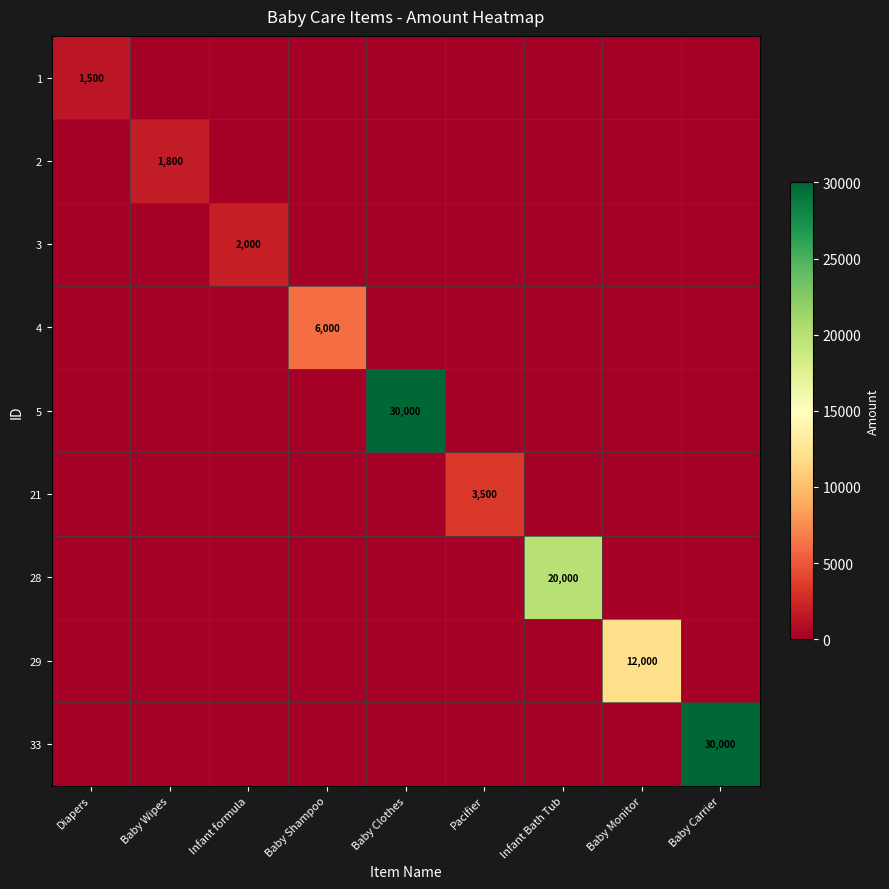

The value of 33 at Baby Carrier is 42455. True or false?

False